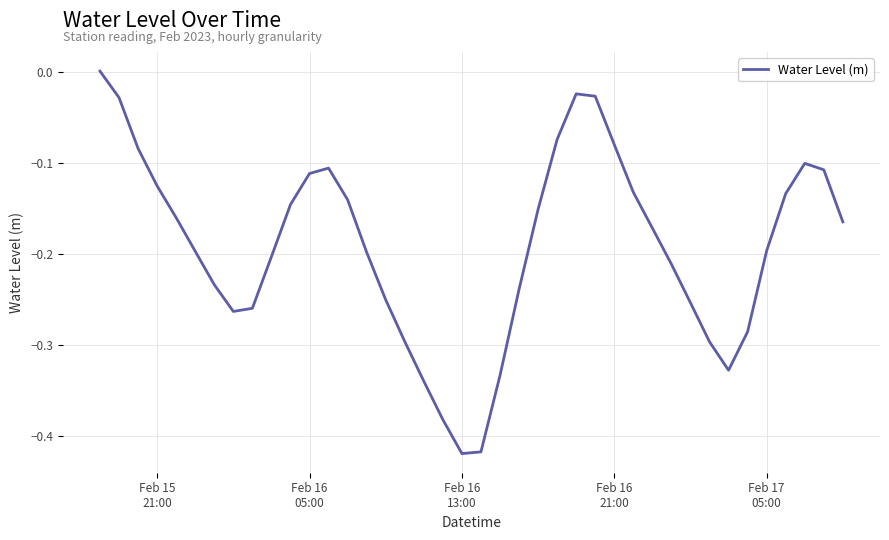

What is the difference between the maximum and minimum values?

0.4